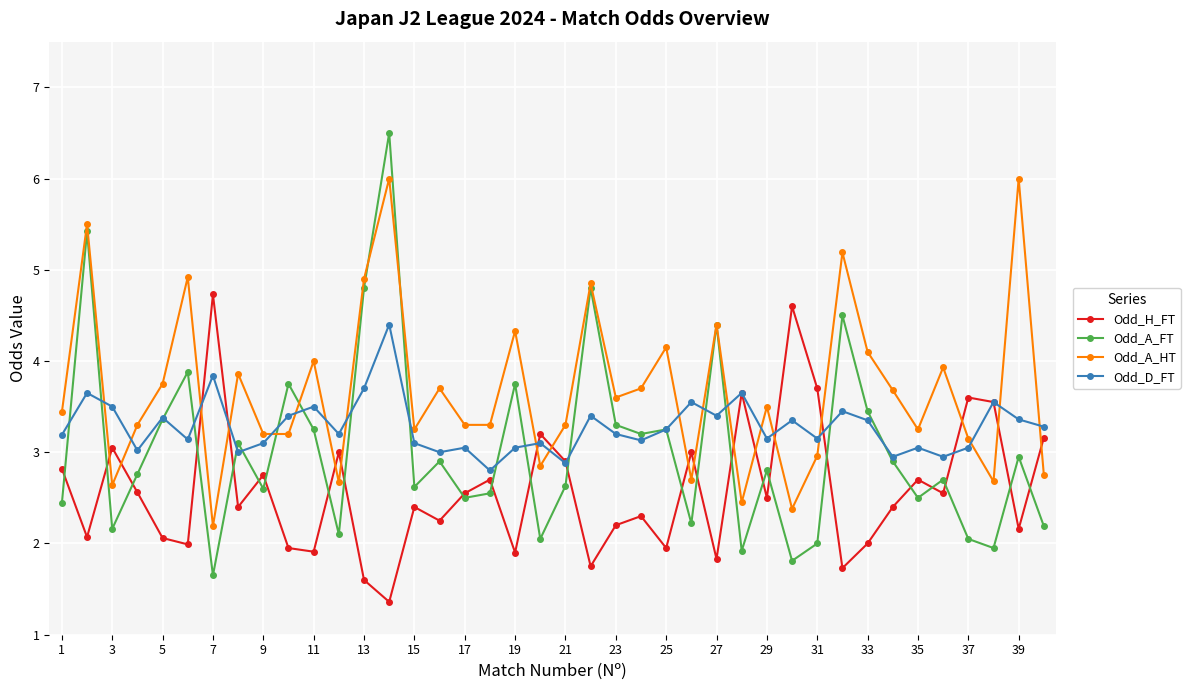

What is the maximum value for Odd_A_HT?

6.0